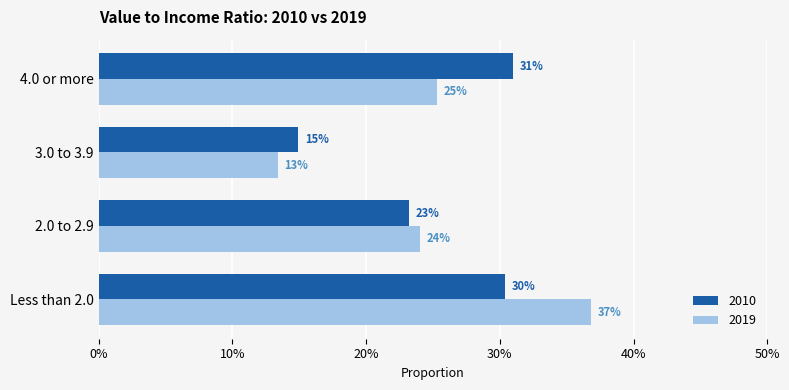

What are all the series names shown in the legend?

2010, 2019